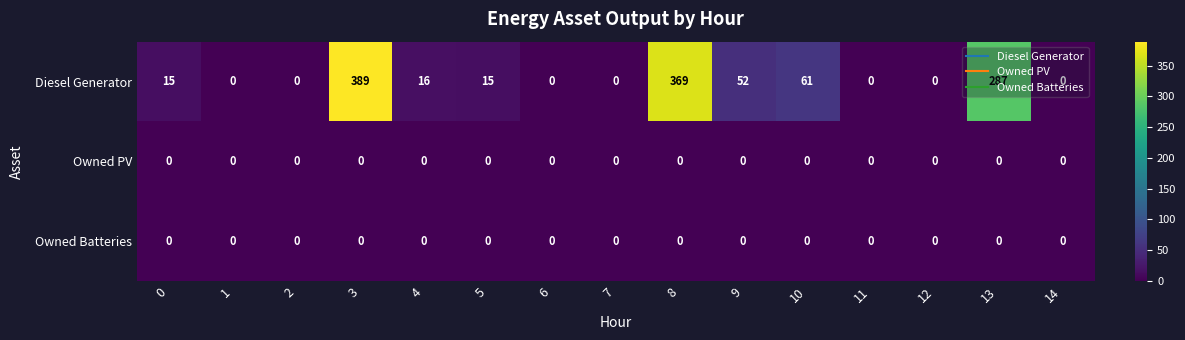

Count the number of data series in this chart.

3